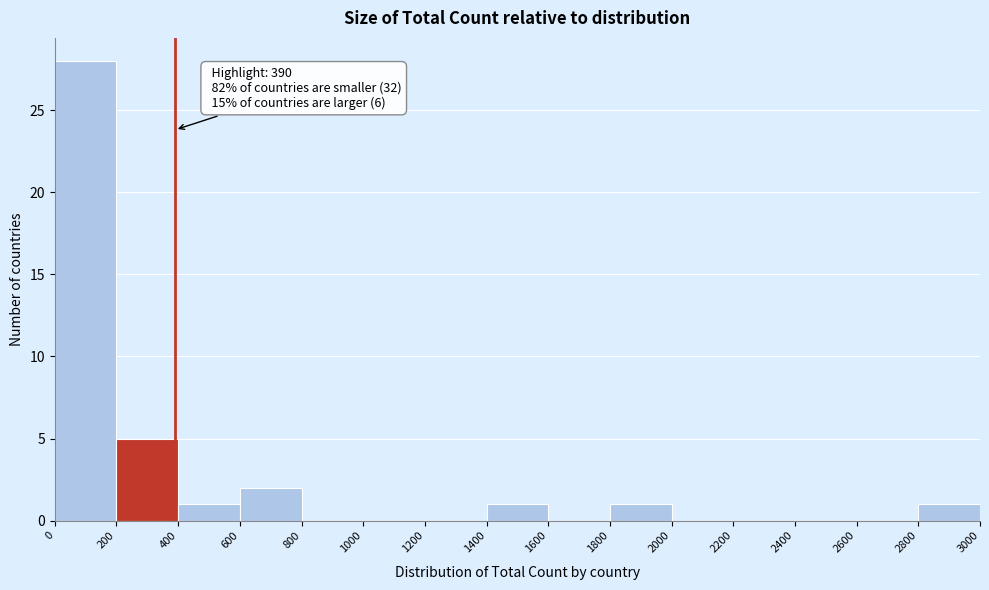

Over which range of the x-axis is the bar tallest?

0 to 200